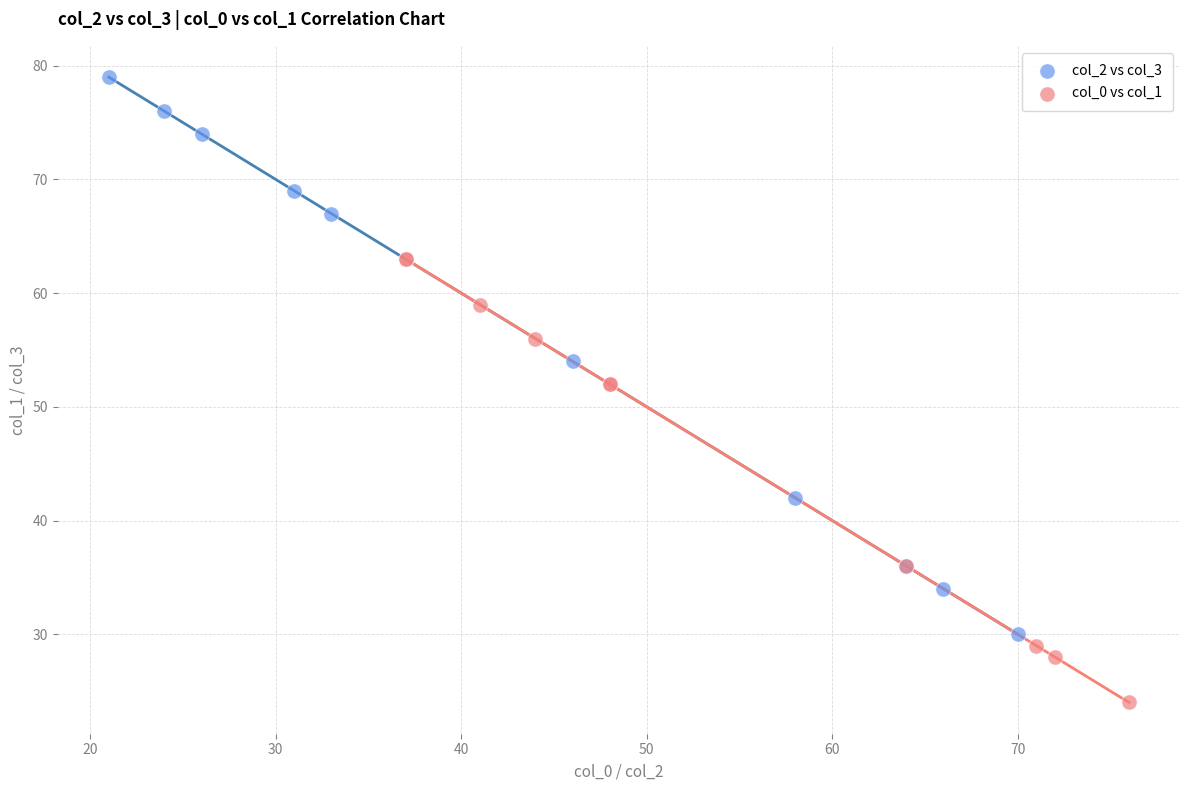

Which series has the largest Y range (max minus min)?

col_2 vs col_3